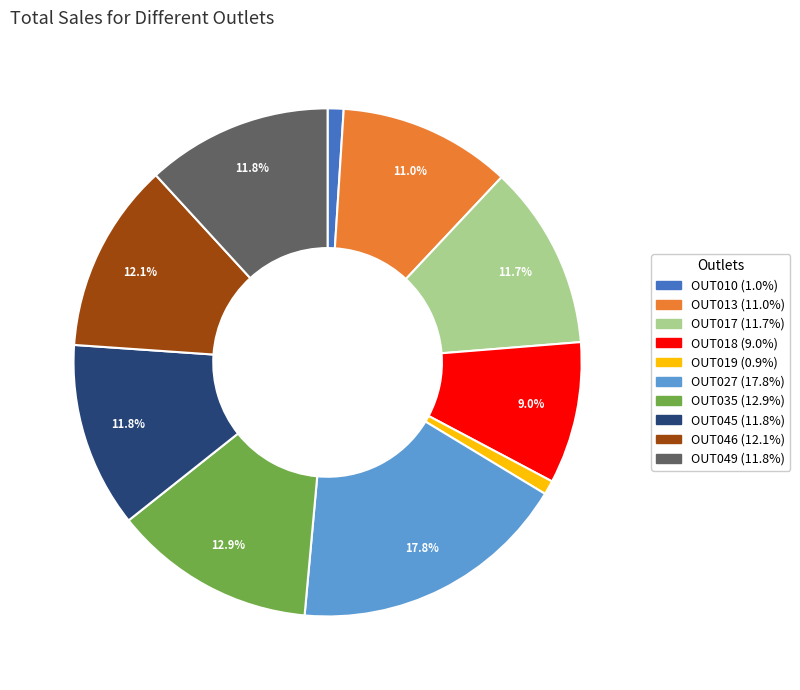

To the nearest percent, what portion does OUT035 represent?

13%